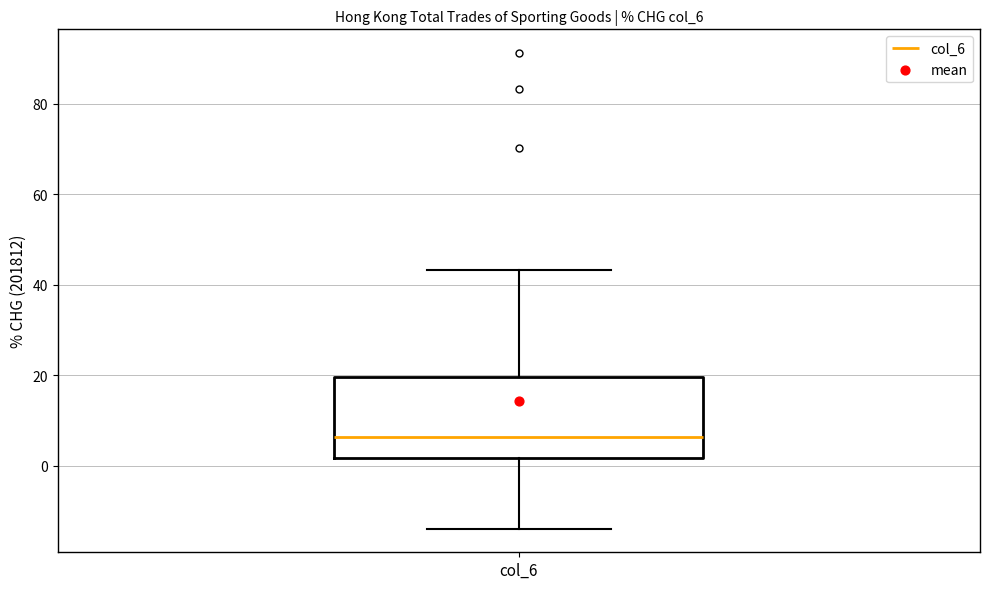

Read this box plot against the y-axis: the position of the median line, the range covered by the box, and the ends of both whiskers. The values are not printed on the chart, so give them approximately, as read against the axis.

median 6, box 2 to 20, whiskers -14 to 44